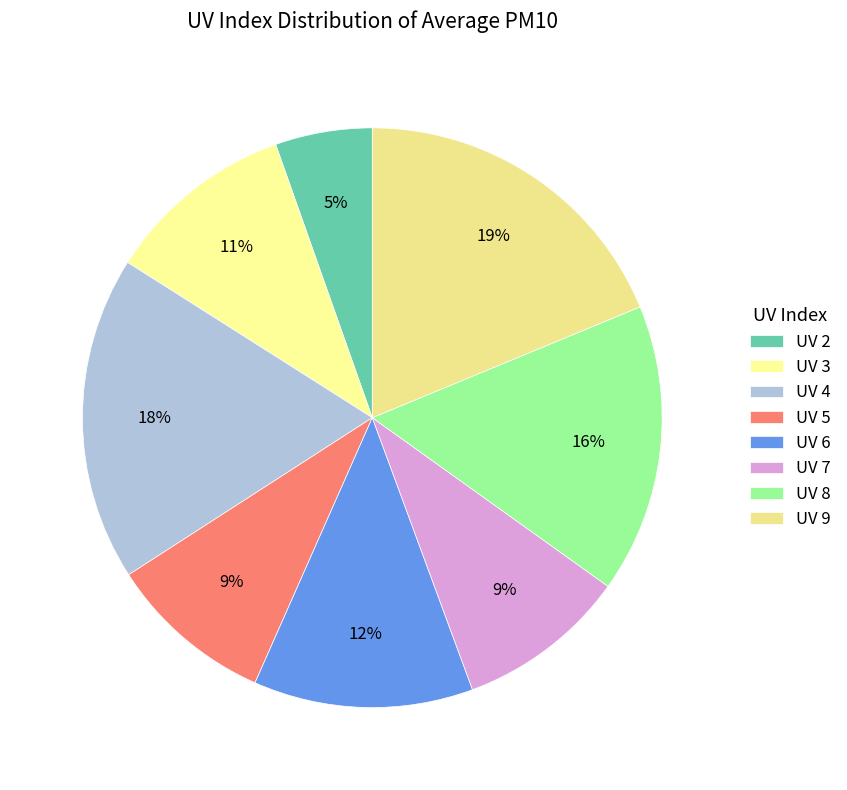

Is there a majority slice in this chart?

No